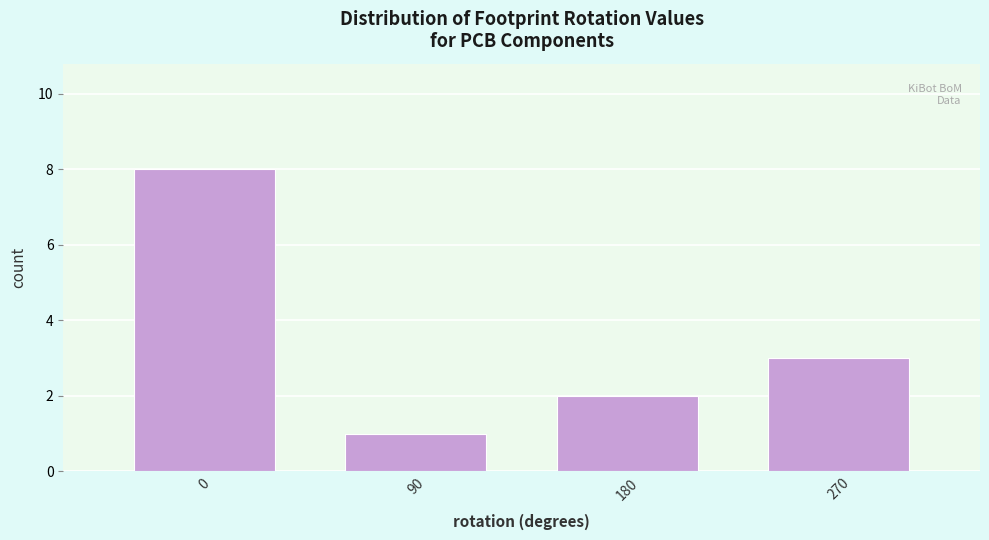

Reading left to right, transcribe this chart: for each bar, give the range it covers on the x-axis and its height. Neither the bar edges nor the heights are printed on the chart, so give them approximately, as read against the axes.

-45 to 45: 8
45 to 135: 1
135 to 225: 2
225 to 315: 3